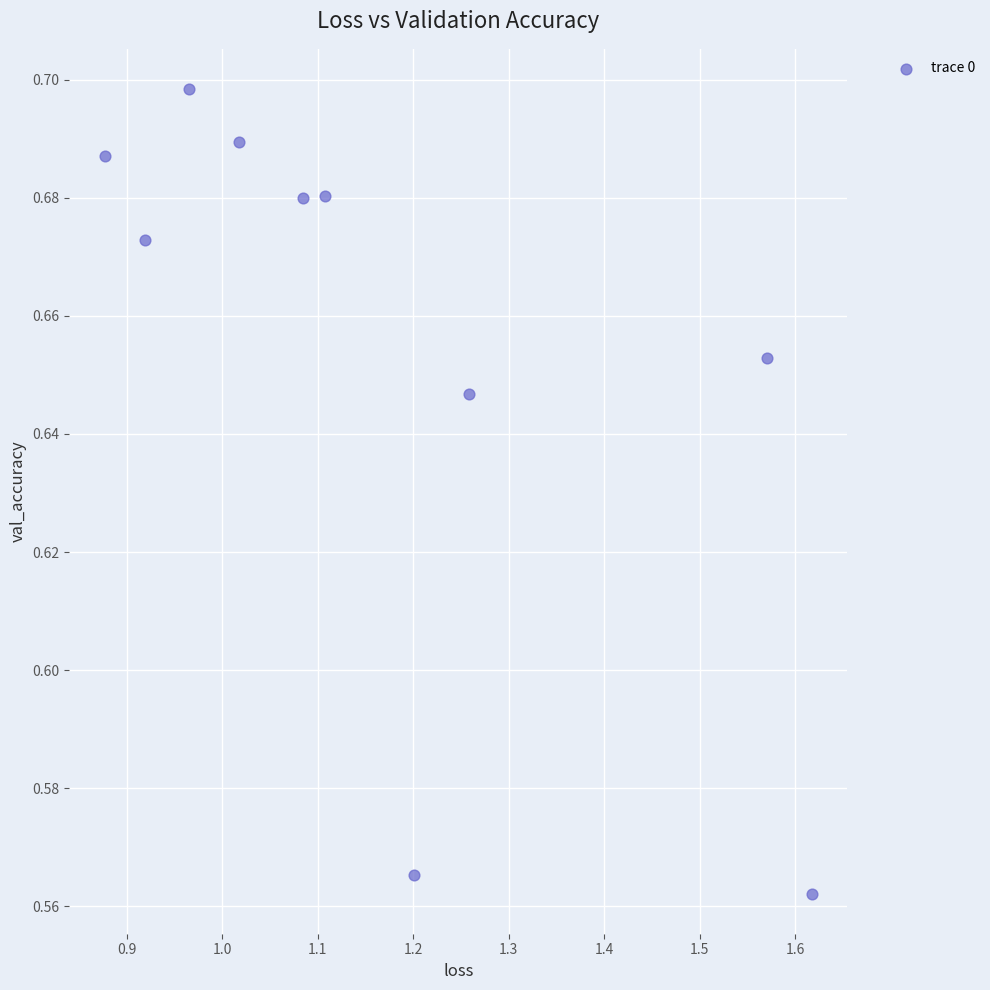

What is the average X value?

1.2